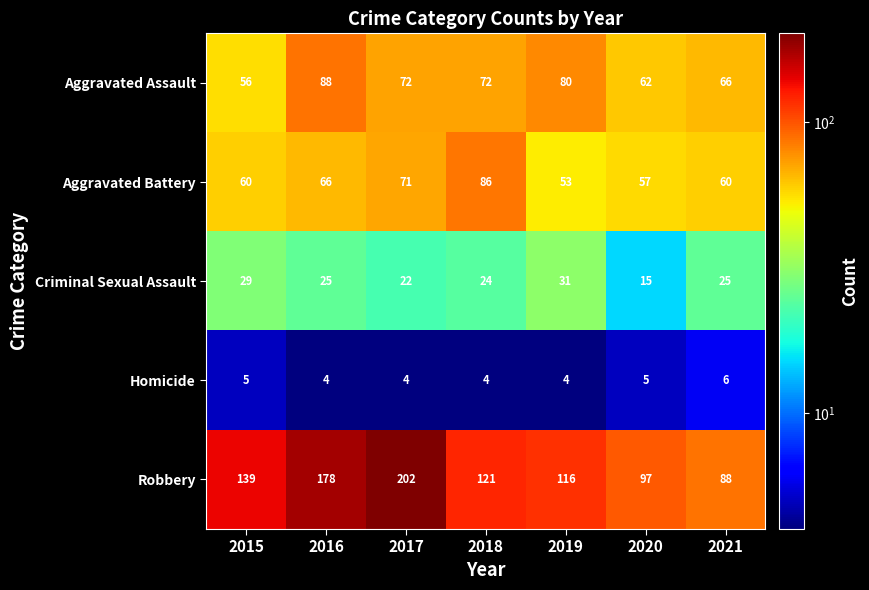

List the series in order of their peak value, highest first.

Robbery, Aggravated Assault, Aggravated Battery, Criminal Sexual Assault, Homicide